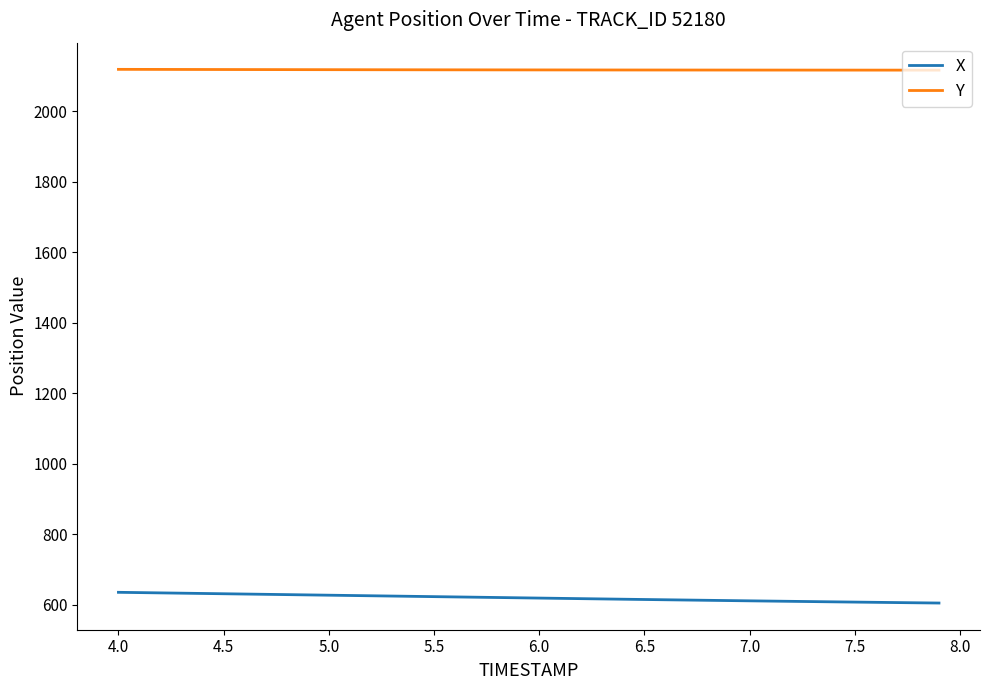

List the series in order of their peak value, lowest first.

X, Y